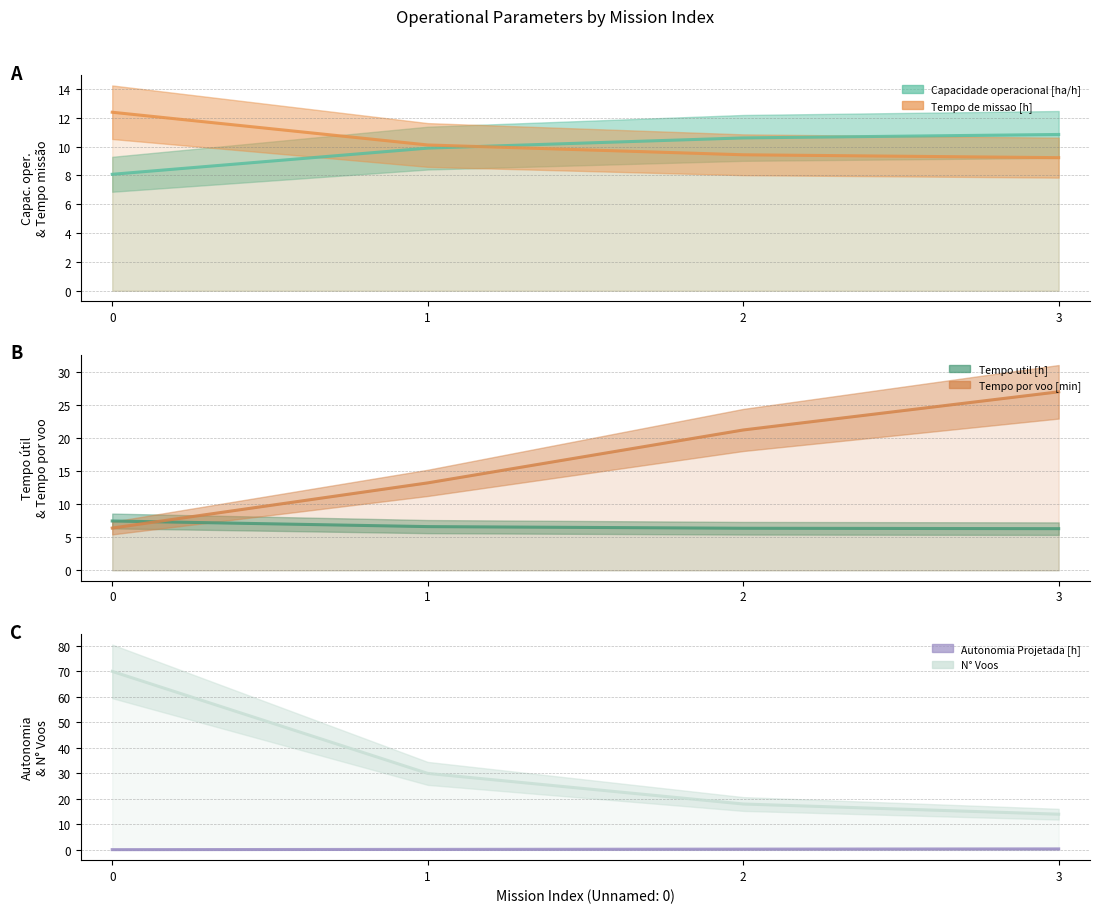

Where is N° Voos nearest to the value 42?

1